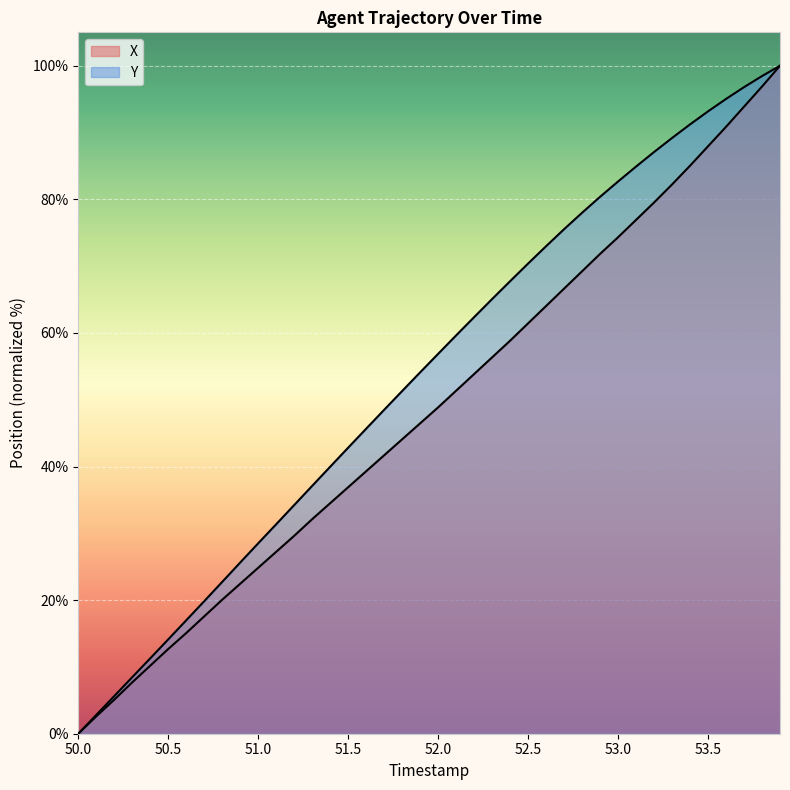

How many values in the X series are below 48?

20